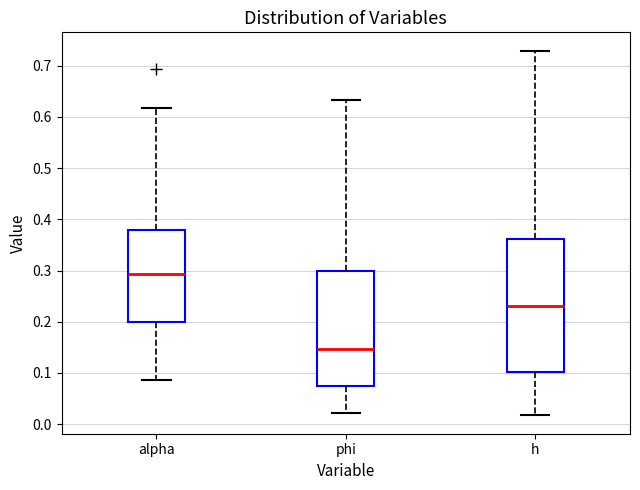

Which box is the tallest, from its lower edge to its upper edge?

h